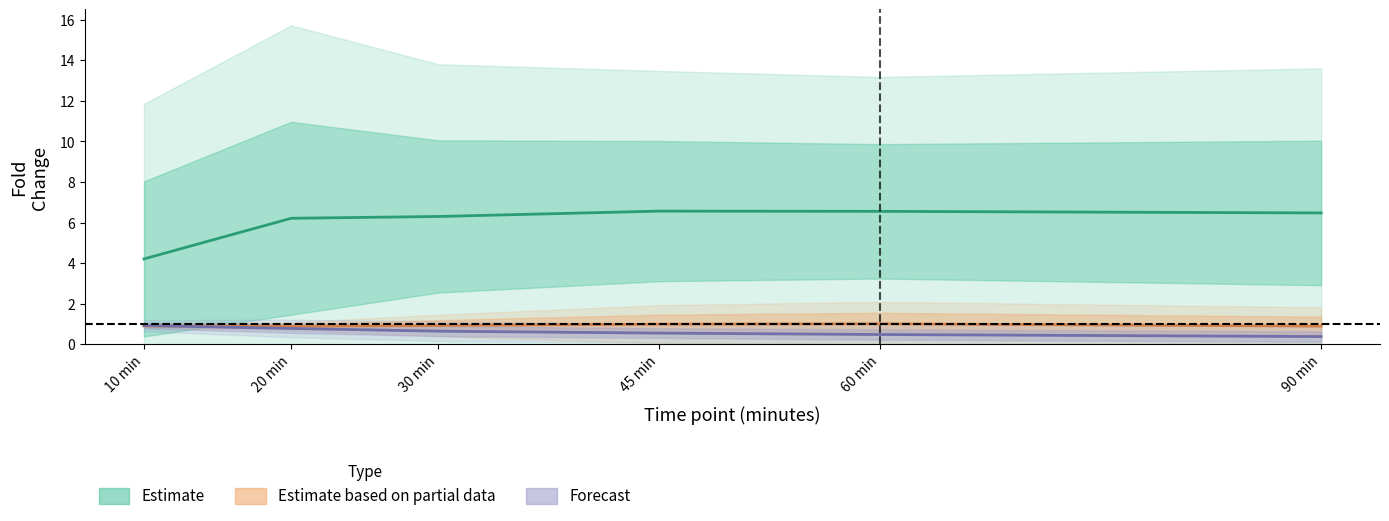

Where is Partial nearest to the value 0?

20 min